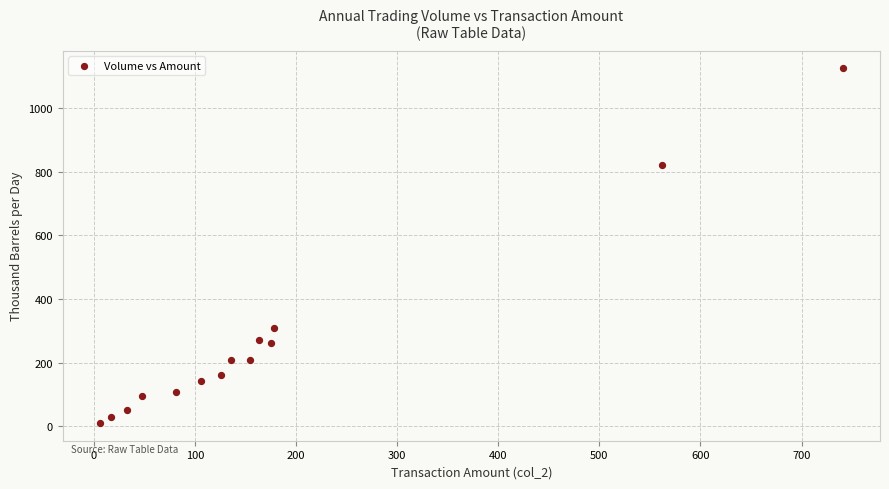

What is the range of Y values (max minus min)?

1114